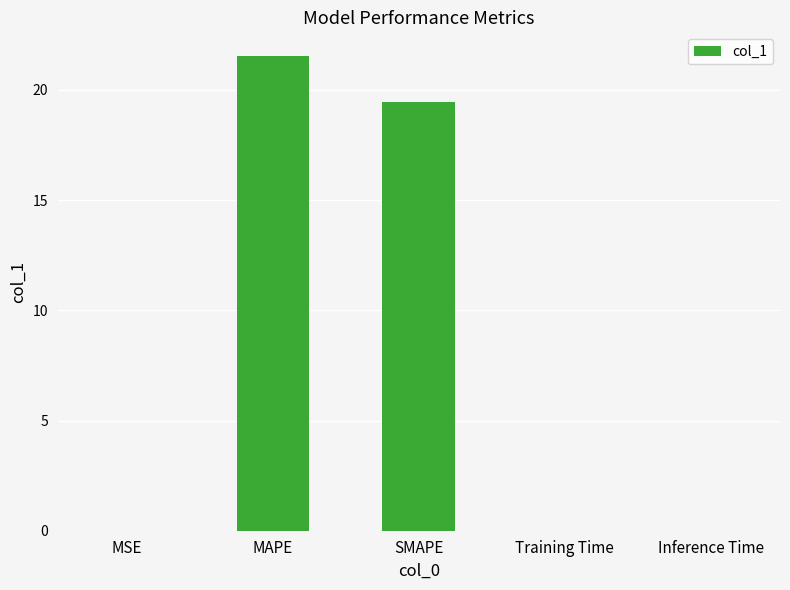

Is it true that the value at Training Time is 0.0?

True